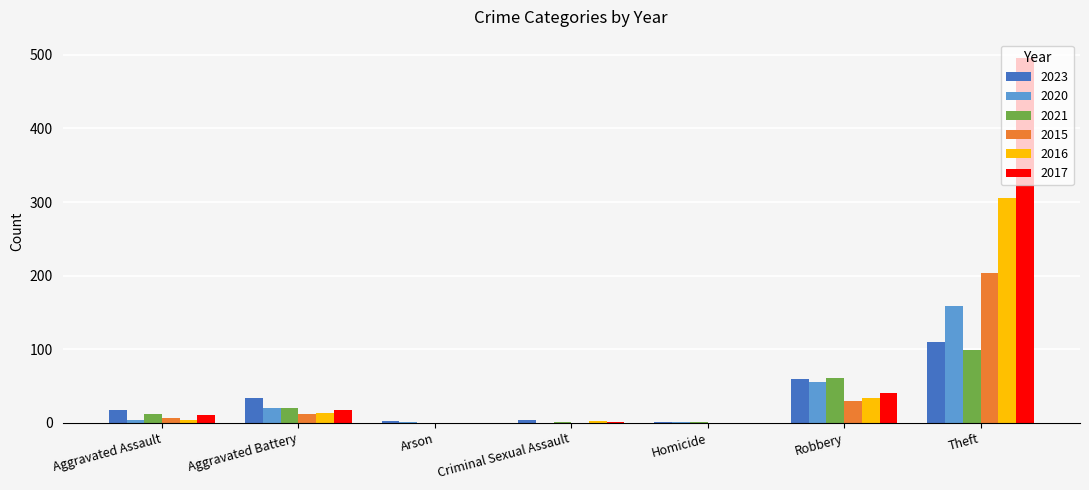

What is the difference between the 2020 values at Robbery and Aggravated Assault?

51